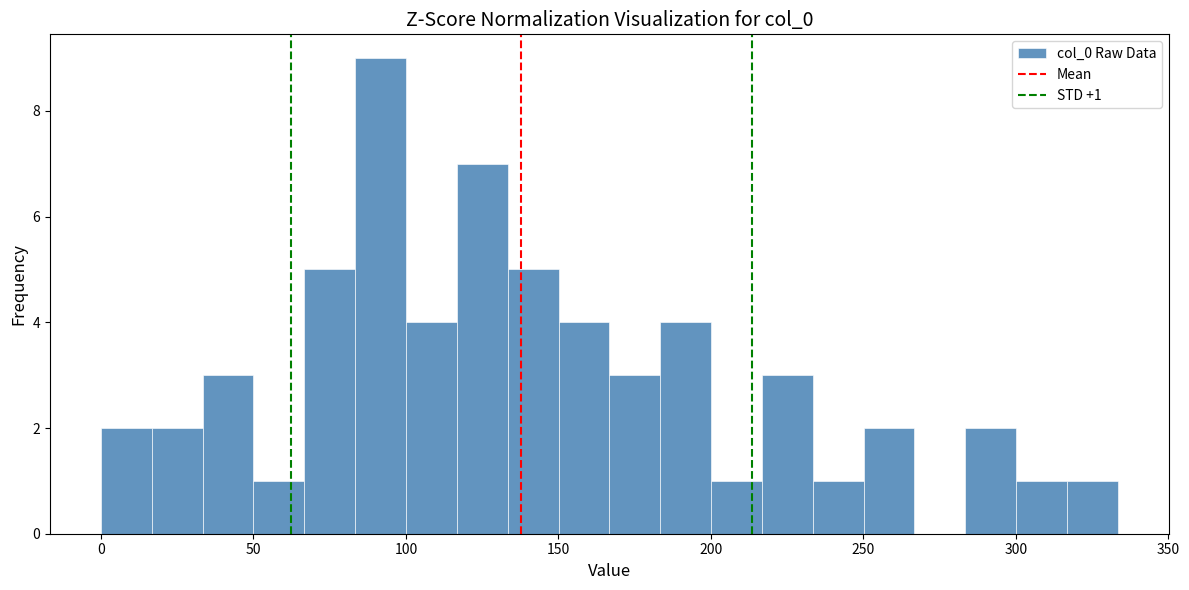

Around what value on the x-axis is the tallest bar? Give the approximate position of its centre, as read against the axis.

90